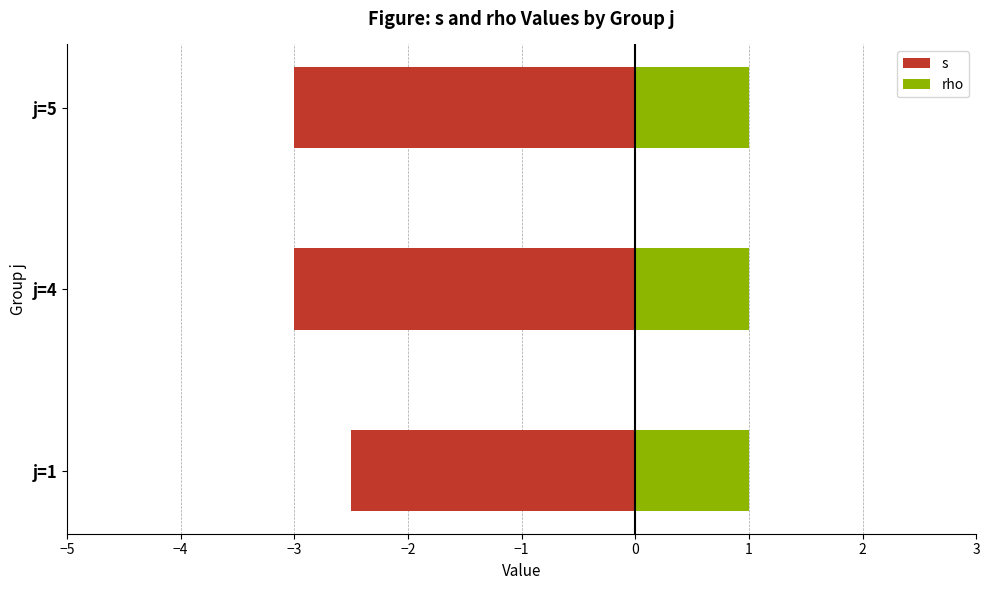

How many bars are there in each group?

2